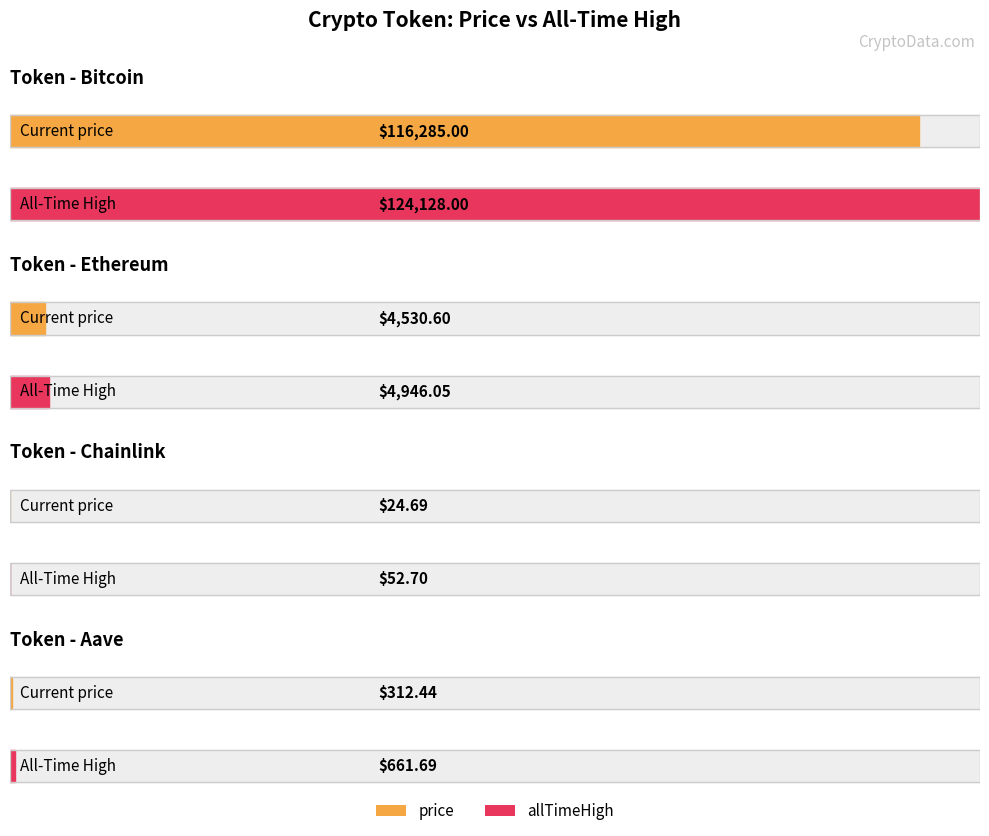

What is the minimum value for allTimeHigh?

52.7